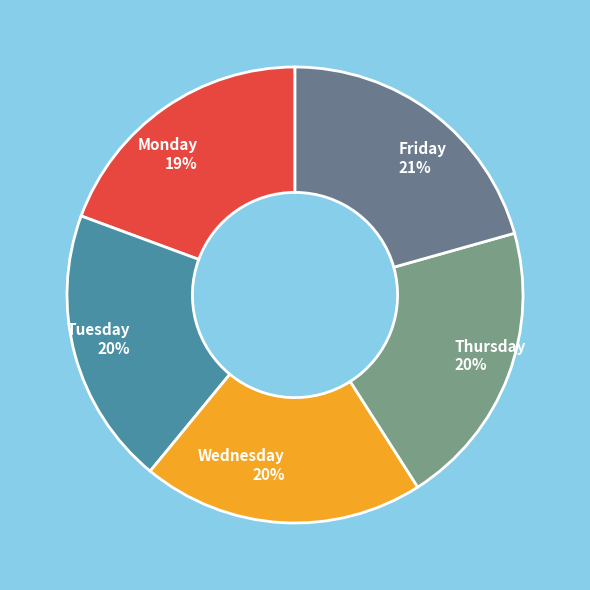

To the nearest percent, what is the combined percentage of Monday and Wednesday?

39%